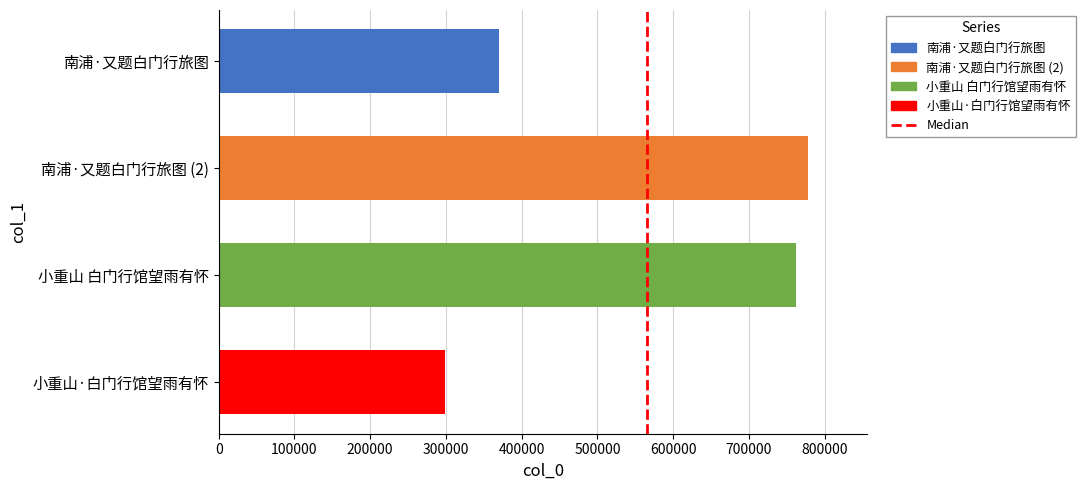

List the labels in order of value, largest first.

南浦·又题白门行旅图 (2), 小重山 白门行馆望雨有怀, 南浦·又题白门行旅图, 小重山·白门行馆望雨有怀